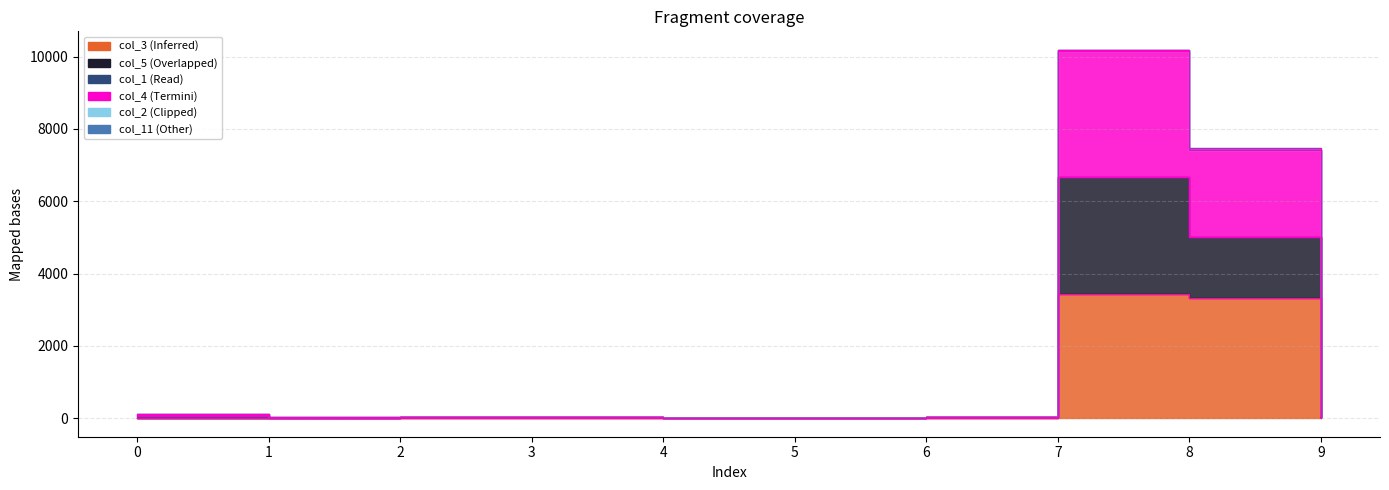

At which category does col_5 reach its first local peak?

3